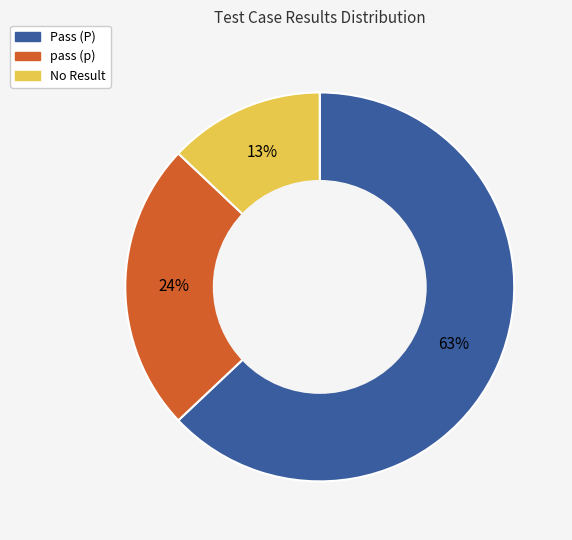

Is there any slice that represents more than half of the pie?

Yes